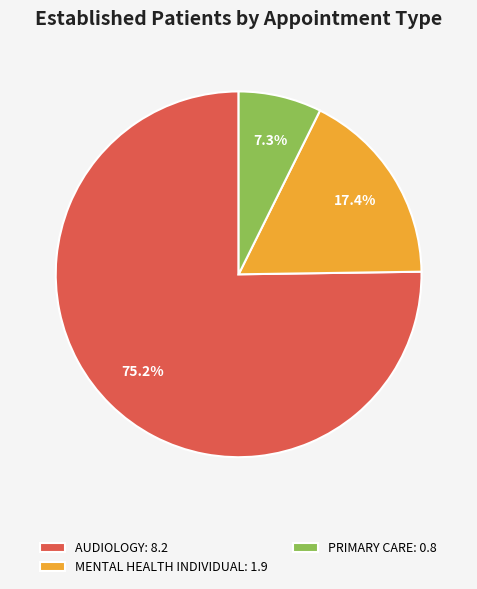

Which category has the biggest portion of the pie?

AUDIOLOGY: 8.2